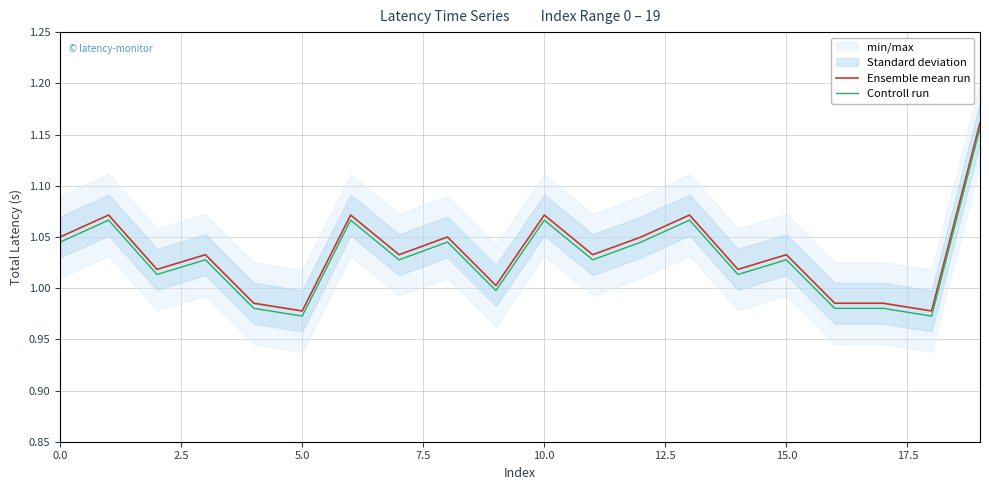

True or false: Controll run and Ensemble mean run intersect in this chart.

False